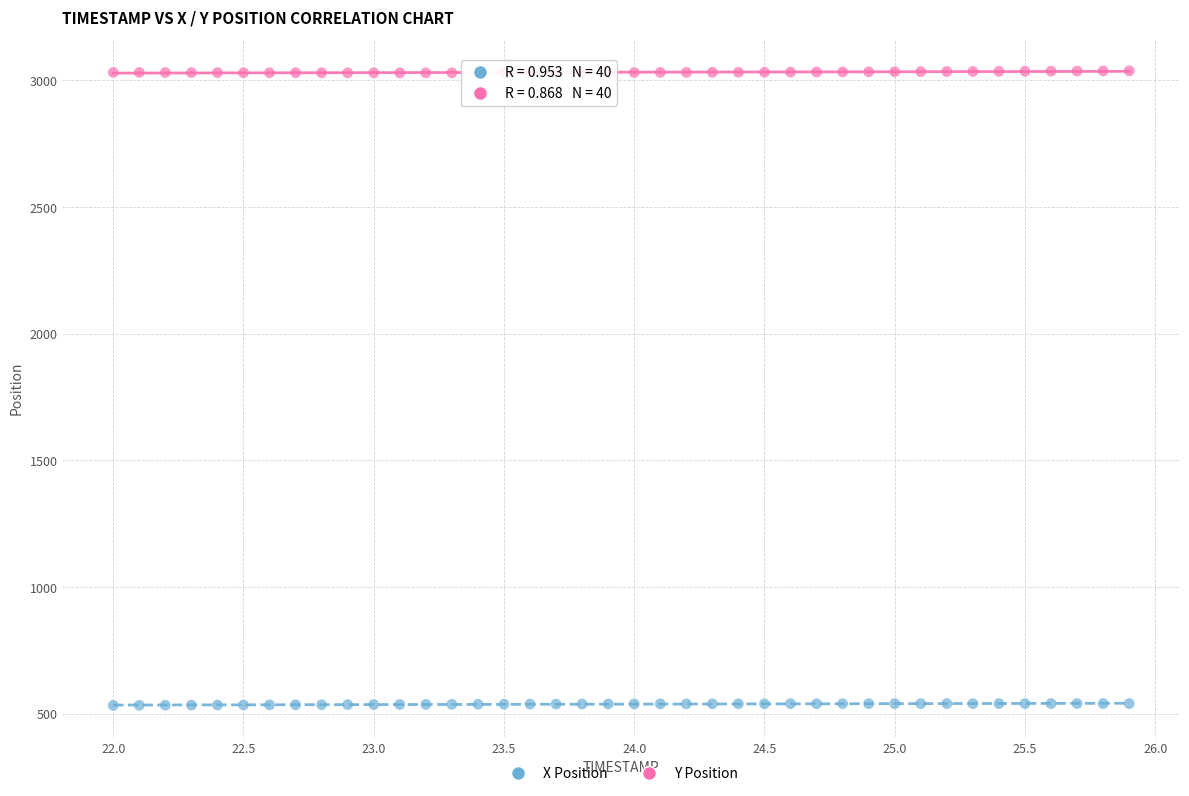

What is the X range (max minus min) for the scatter plot?

3.9